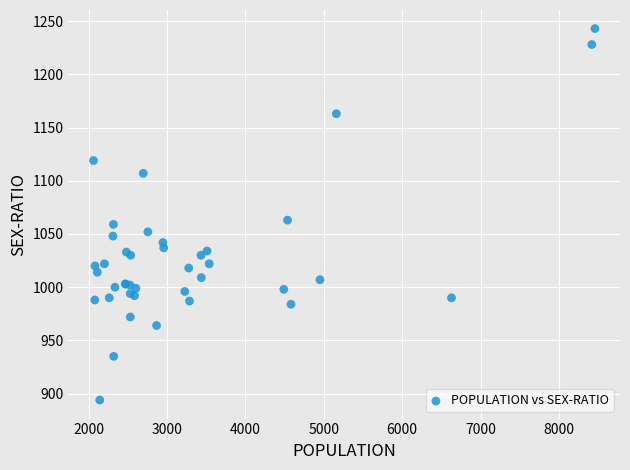

What Y value in the scatter plot is closest to 1068?

1063